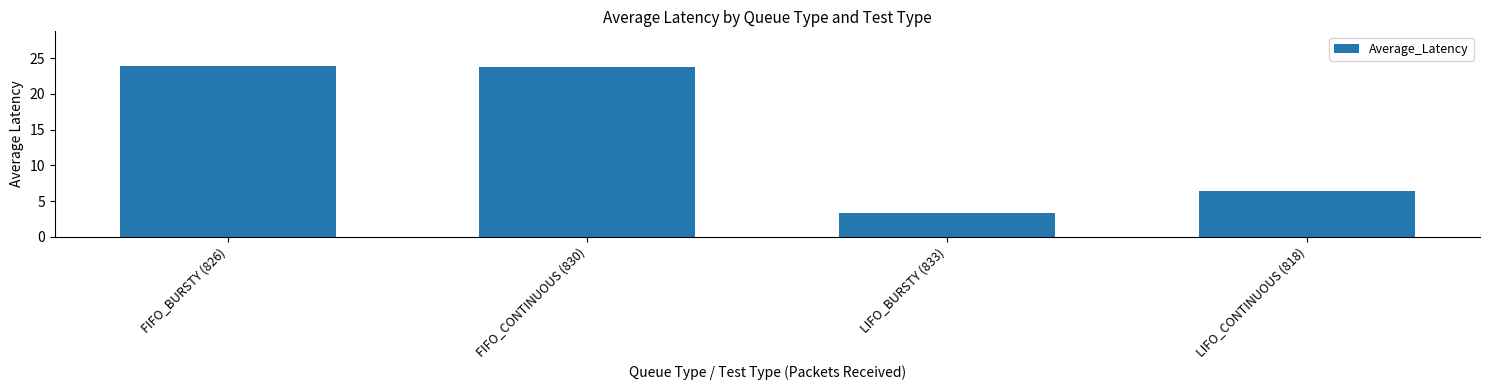

Which has a higher value, LIFO_CONTINUOUS (818) or FIFO_CONTINUOUS (830)?

FIFO_CONTINUOUS (830)